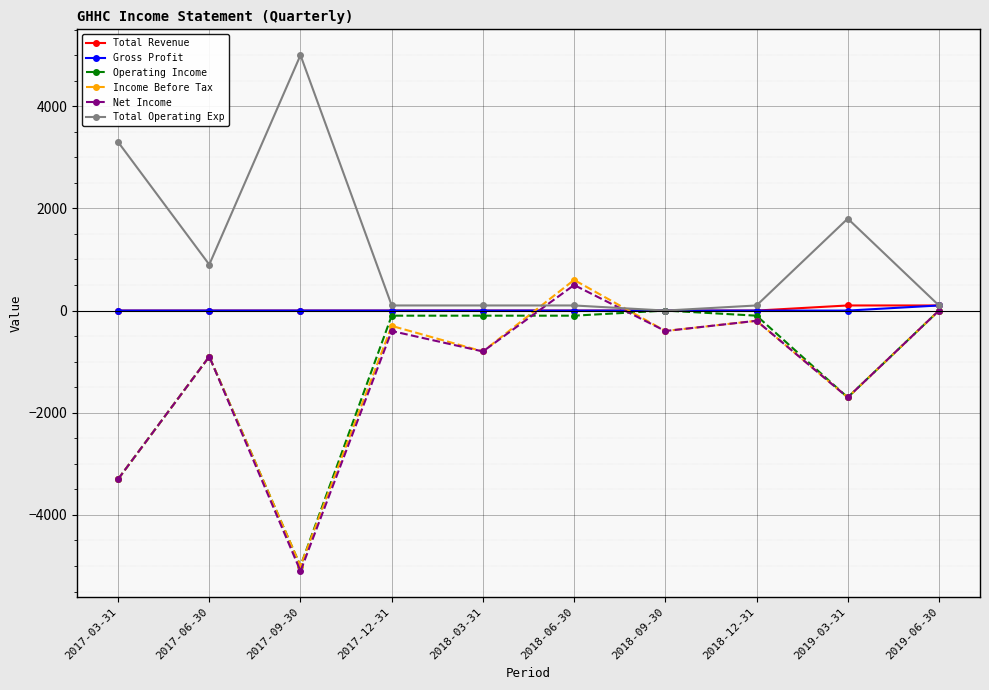

What is the label of the 5th point from the left?

2018-03-31